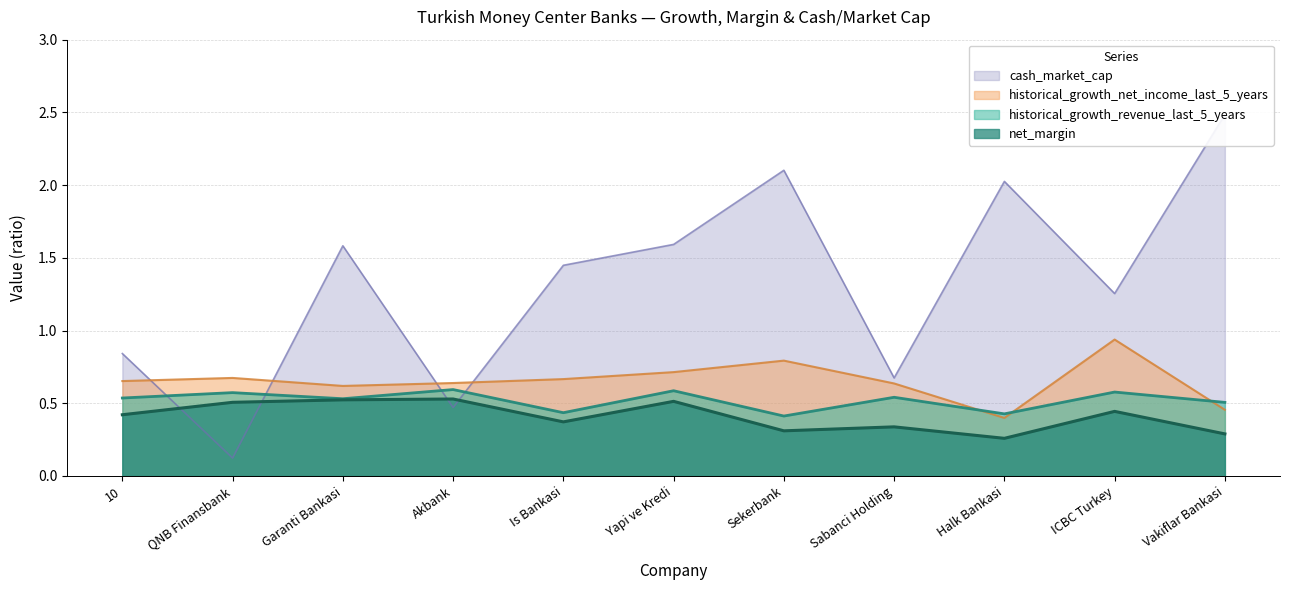

What is the difference between the maximum and minimum values in the cash_market_cap series?

2.4